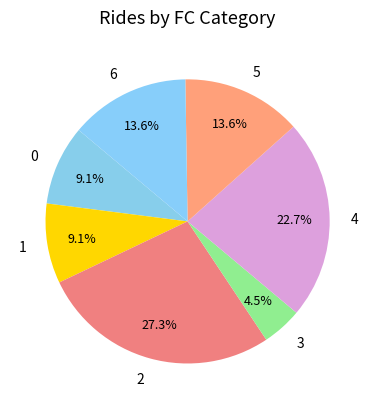

Does 5 account for over 50% of the chart?

No